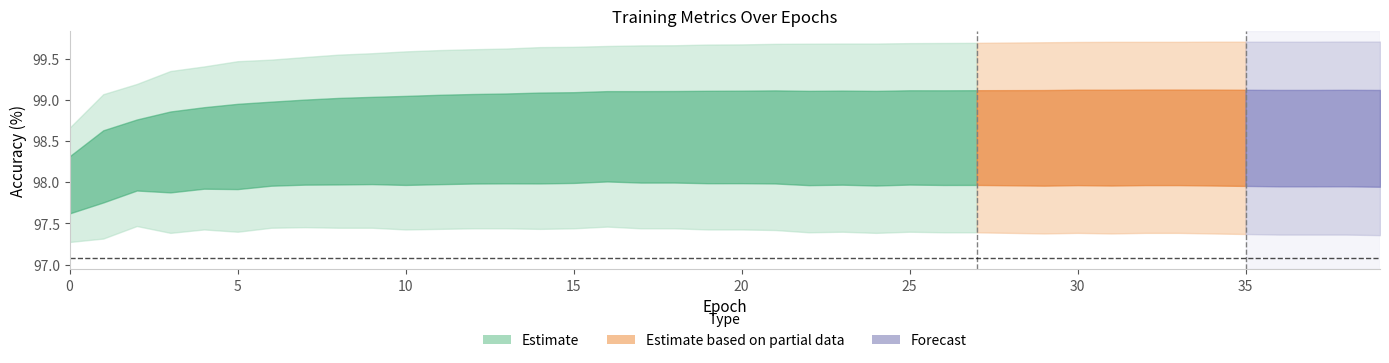

At which label does train_acc reach its peak?

38